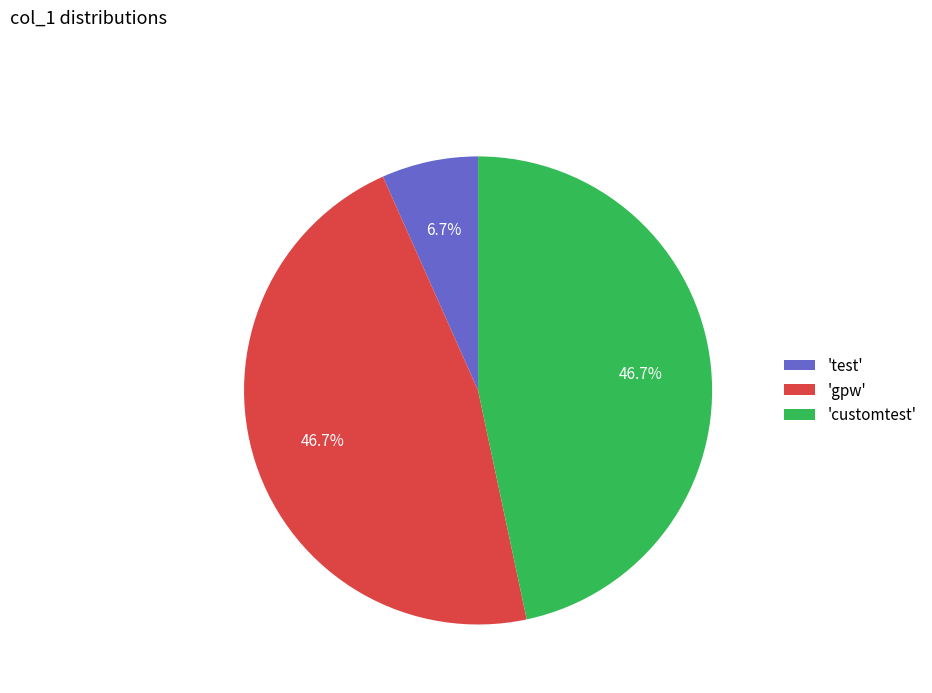

Is there any slice that represents more than half of the pie?

No